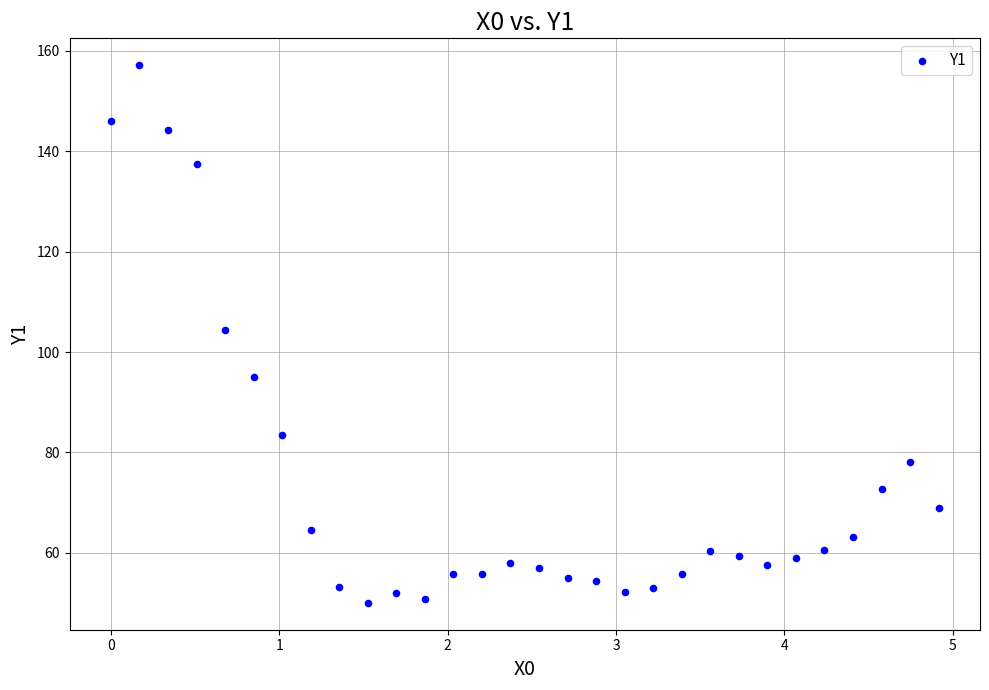

What Y value in the scatter plot is closest to 103?

104.4